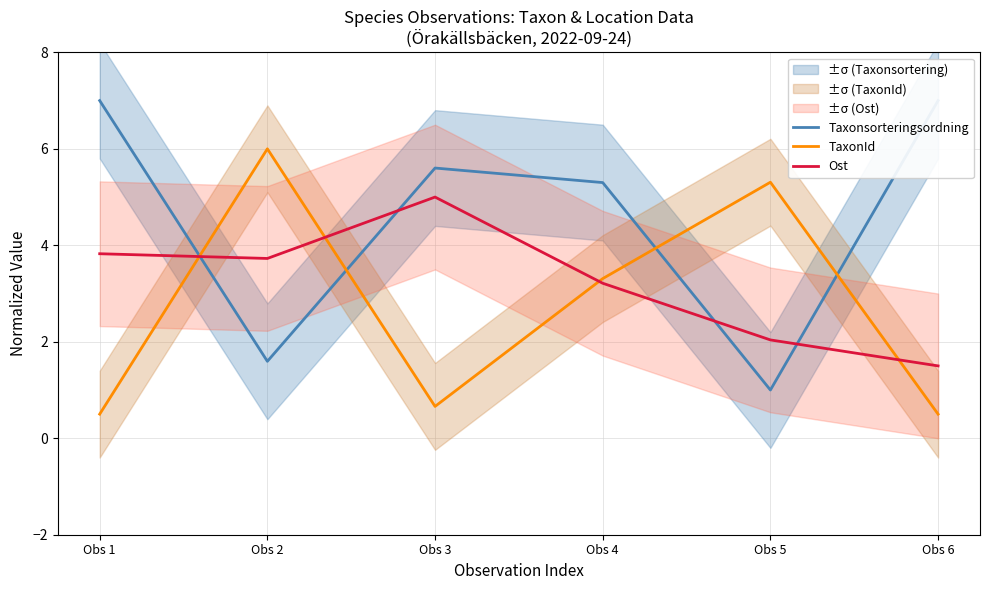

Which category has the highest value in the Taxonsorteringsordning series?

Obs 1